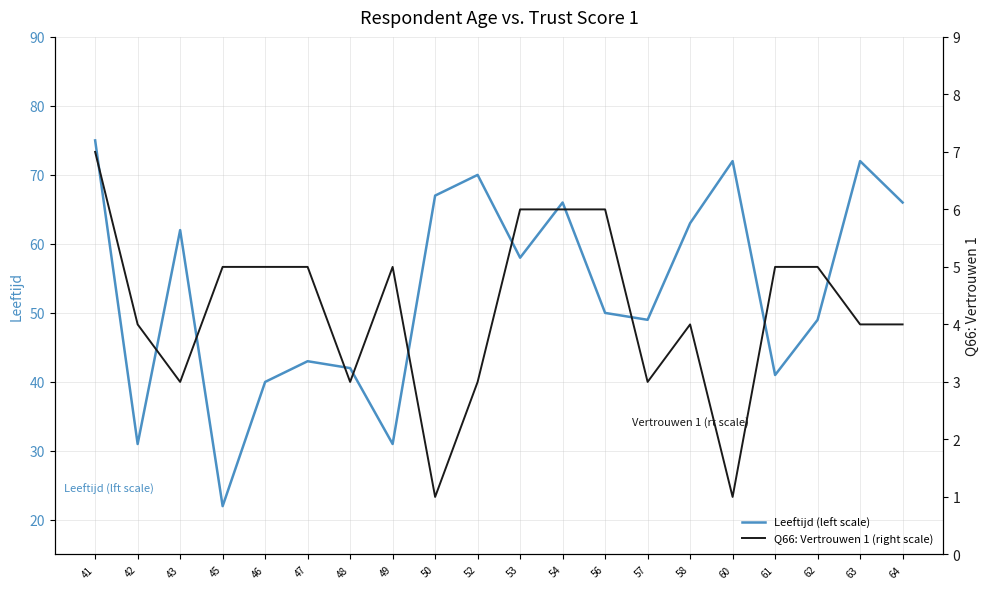

Which category has the highest value across all series?

41